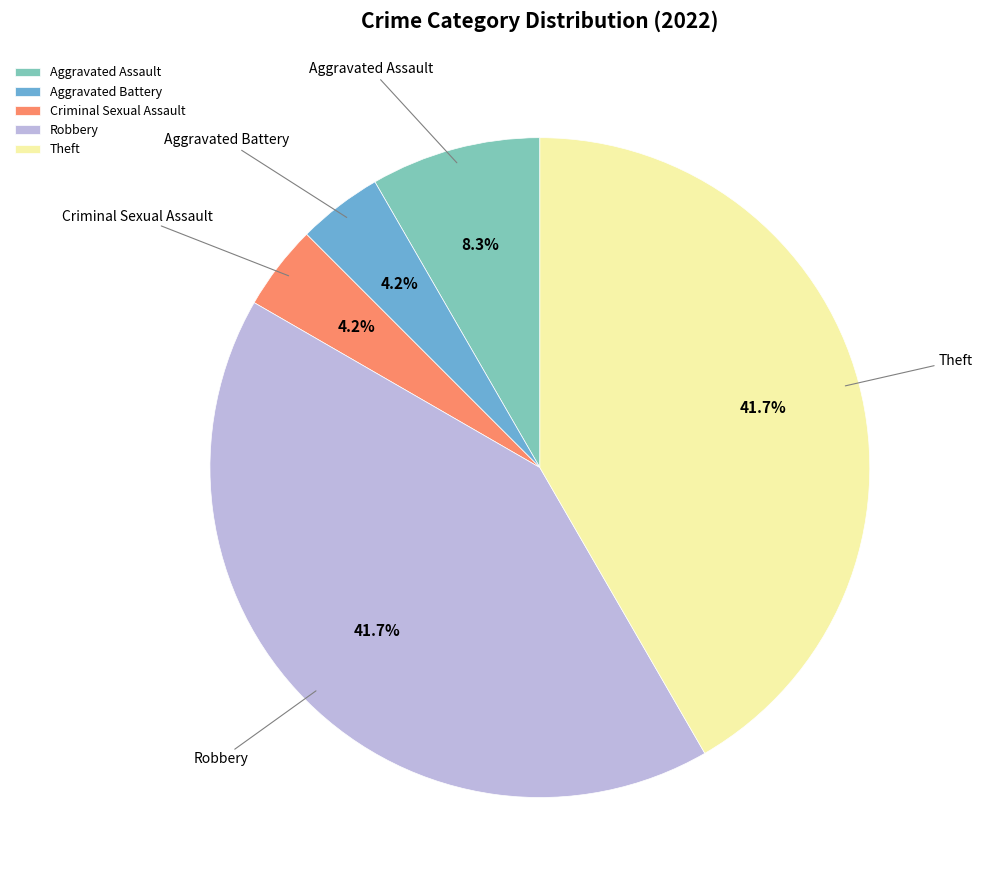

Is it true that Aggravated Assault is 1% of the pie?

False